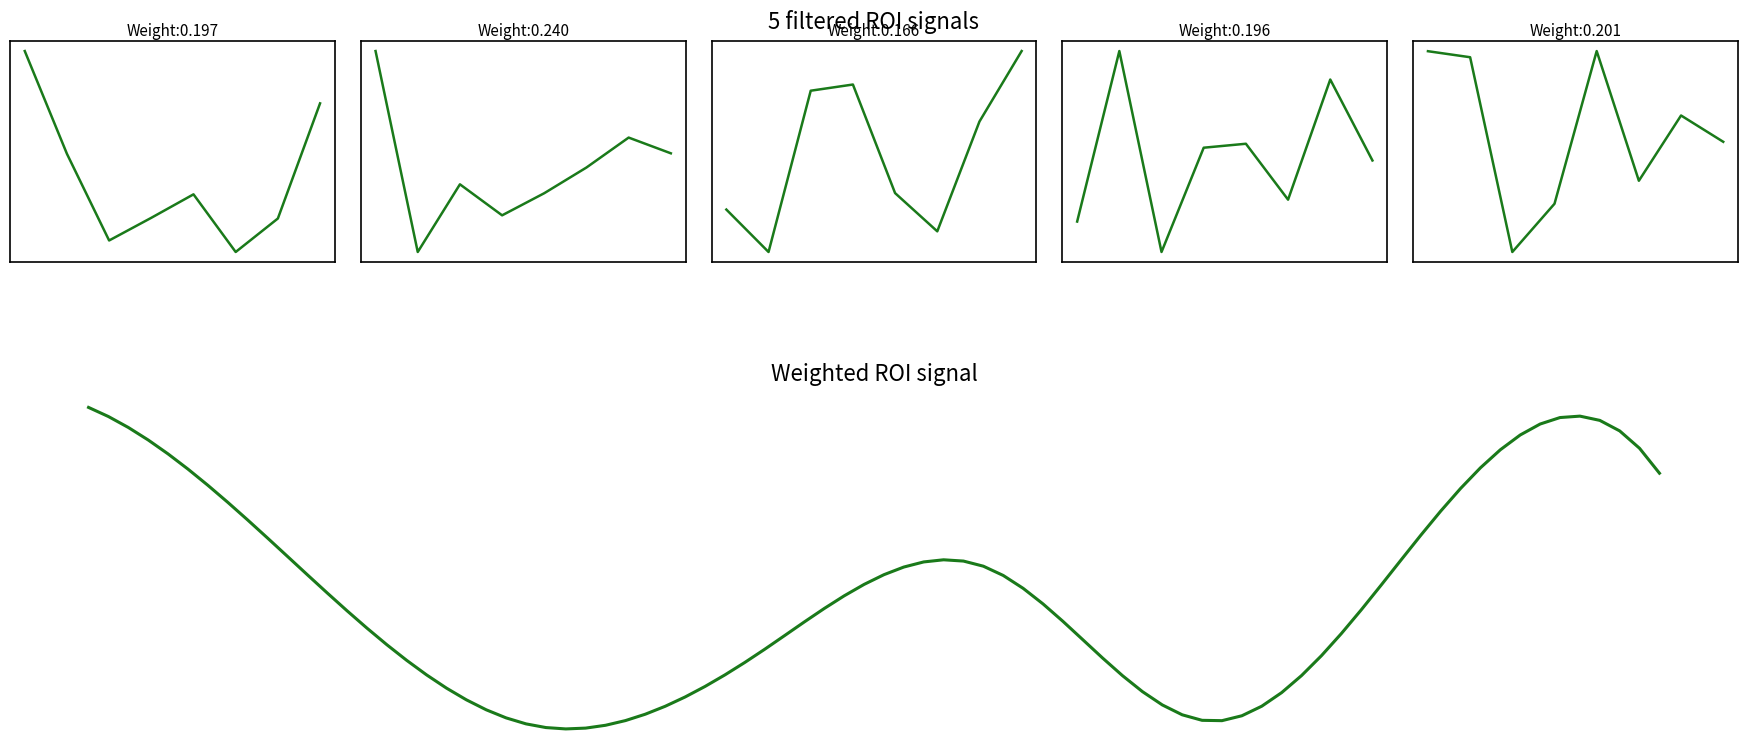

True or false: Tunisie Medicaments and SGRD intersect in this chart.

True